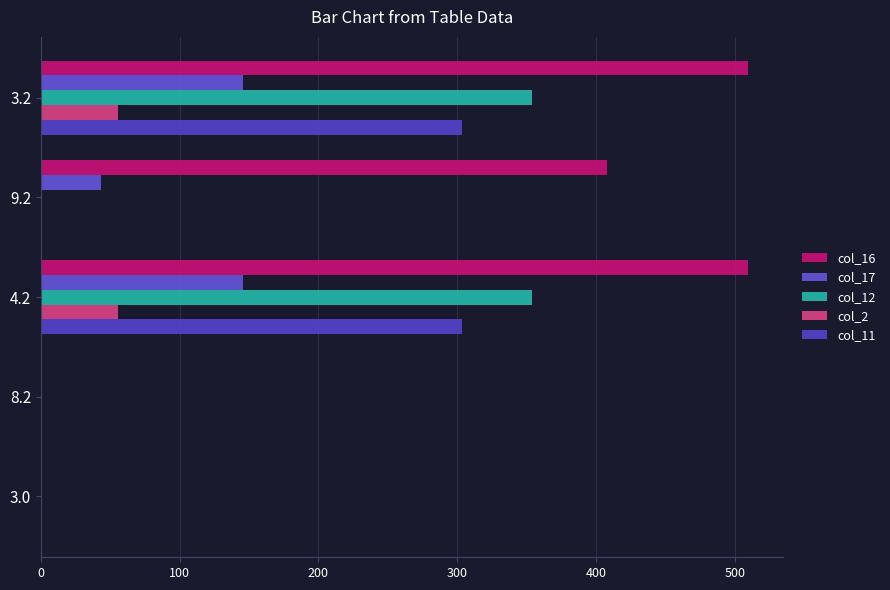

Count the number of data series in this chart.

5